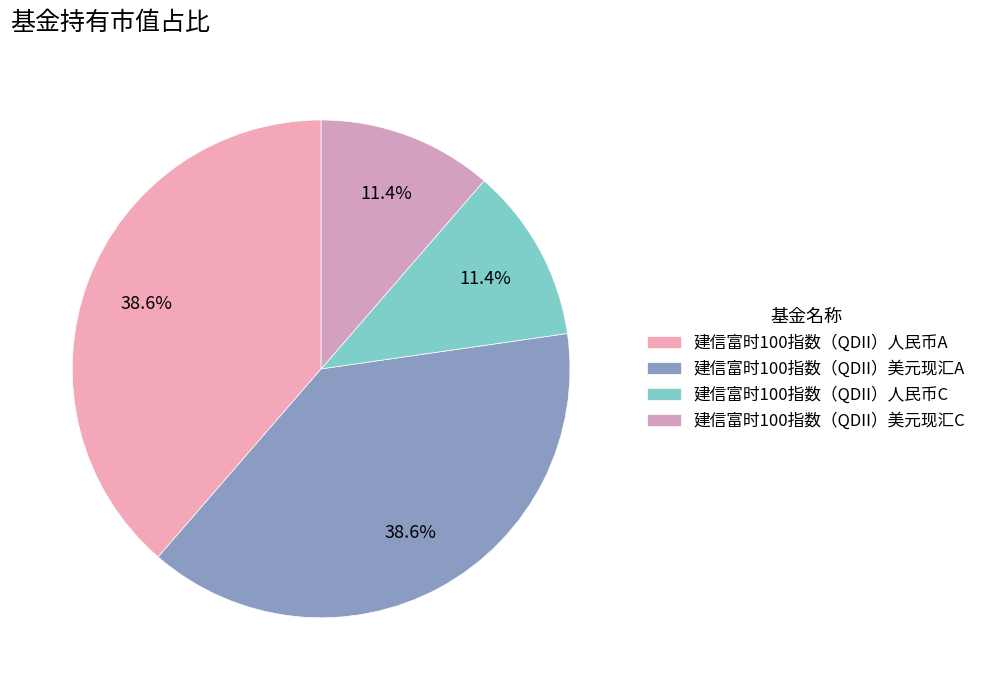

To the nearest percent, what percentage of the pie is 建信富时100指数（QDII）人民币A?

39%